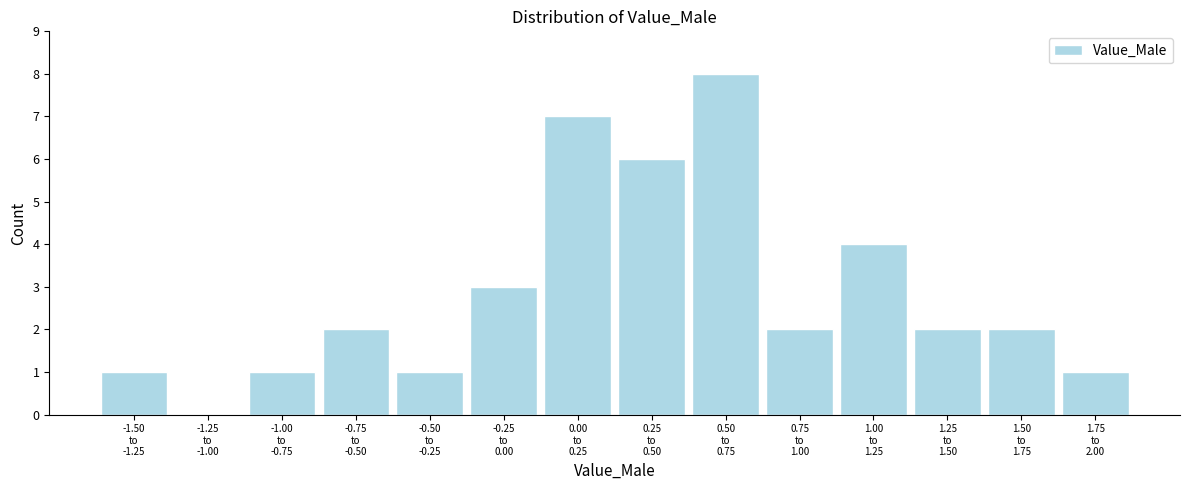

What is the greatest value displayed?

8